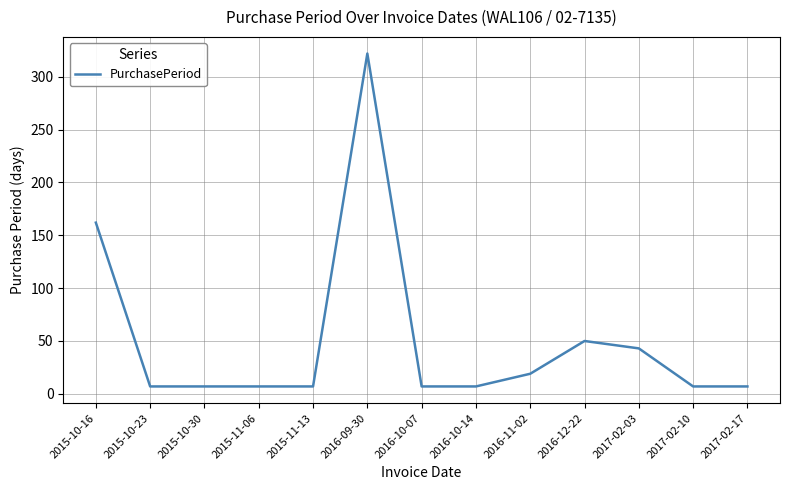

Reading right to left, transcribe all the data shown in this chart.

2017-02-17=7	2017-02-10=7	2017-02-03=43	2016-12-22=50	2016-11-02=19	2016-10-14=7	2016-10-07=7	2016-09-30=322	2015-11-13=7	2015-11-06=7	2015-10-30=7	2015-10-23=7	2015-10-16=162